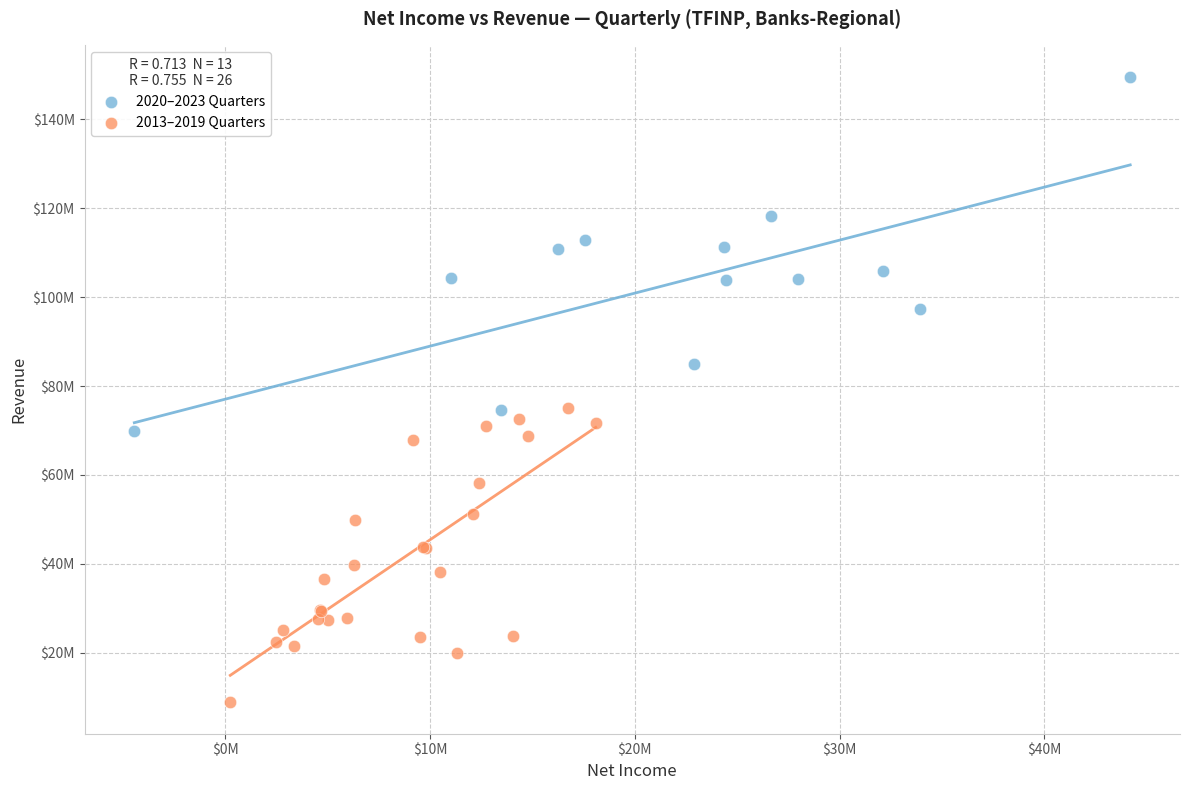

What are all the series names shown in the legend?

2020–2023 Quarters, 2013–2019 Quarters